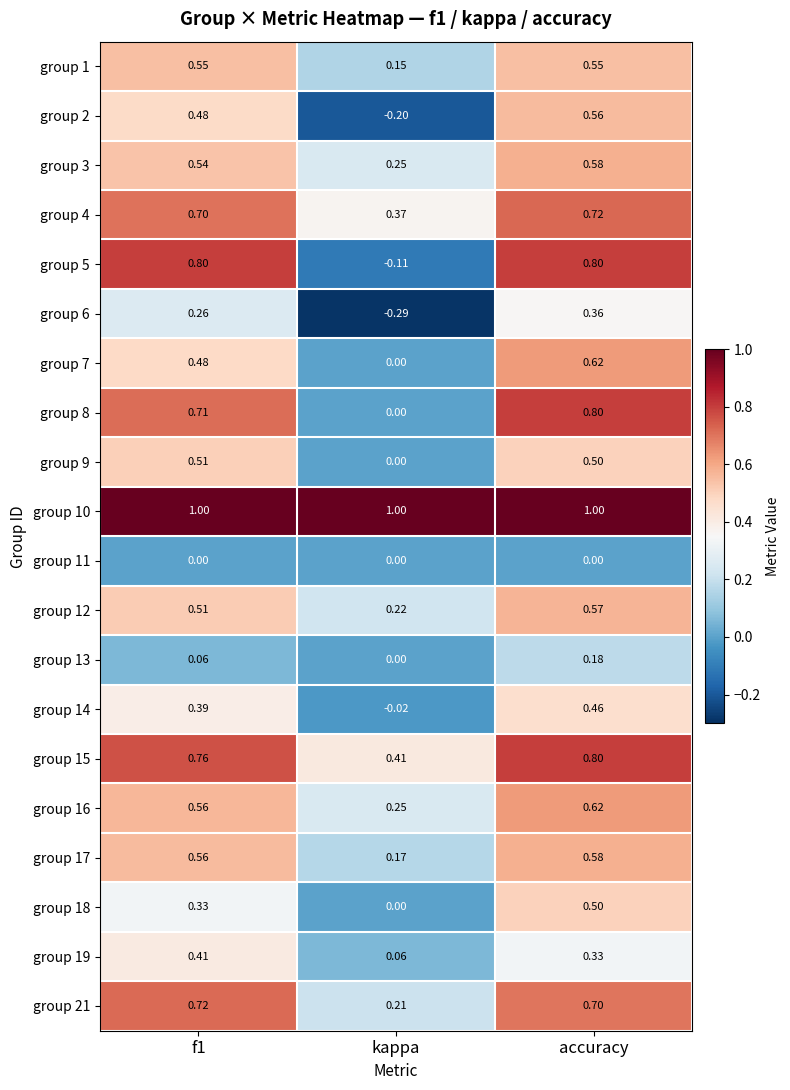

Which label corresponds to the smallest value in the chart?

kappa